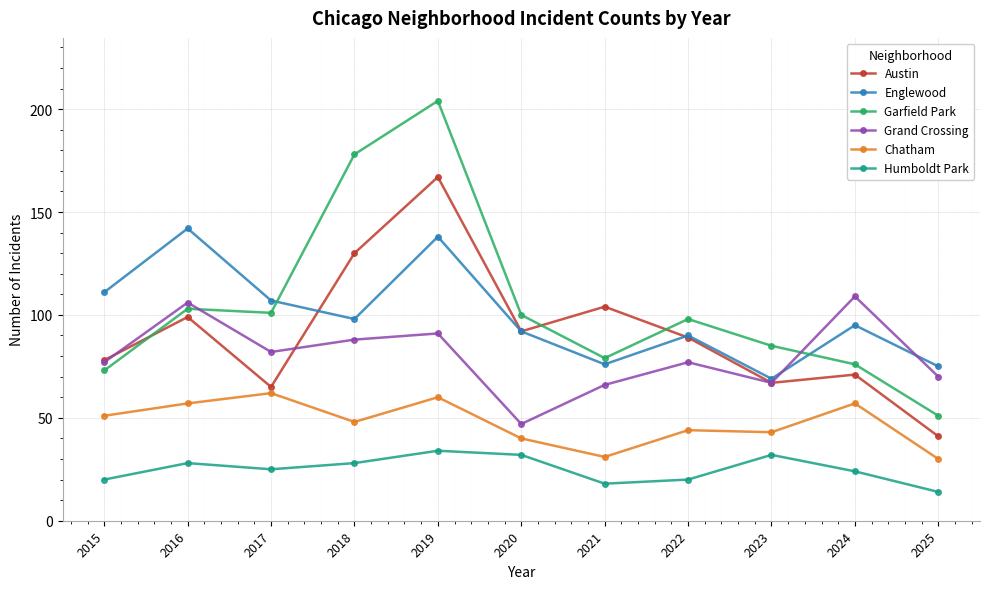

Which series has the largest total across all categories?

Garfield Park